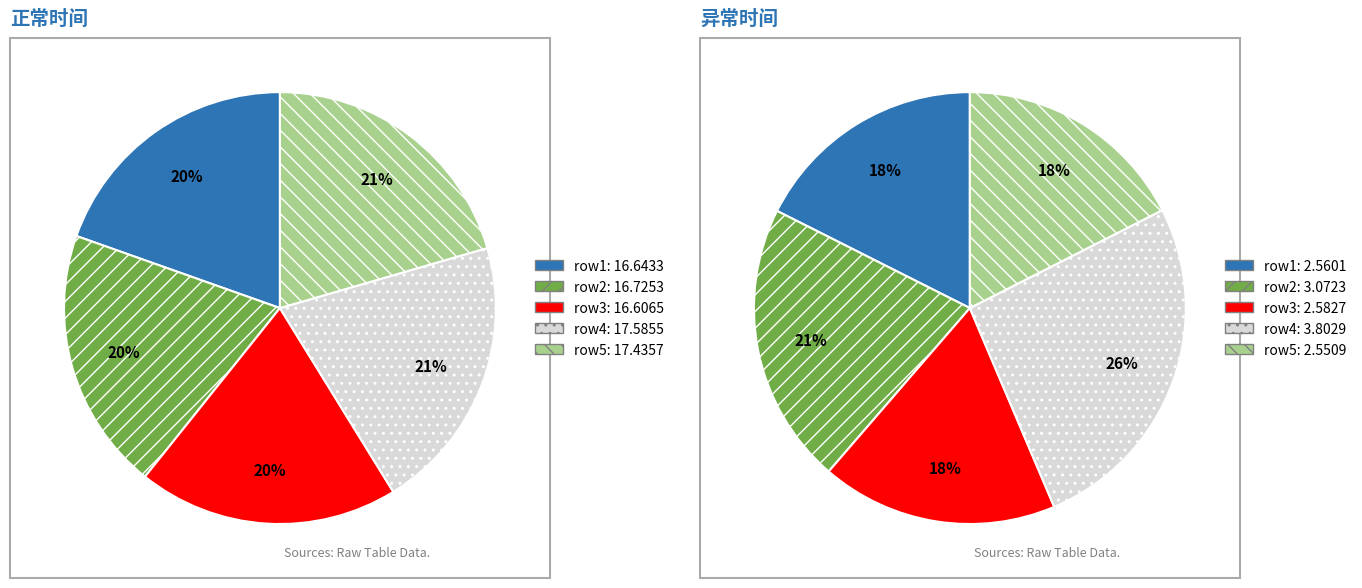

Between 16.6433 and 16.7253, which series saw the biggest shift?

异常时间